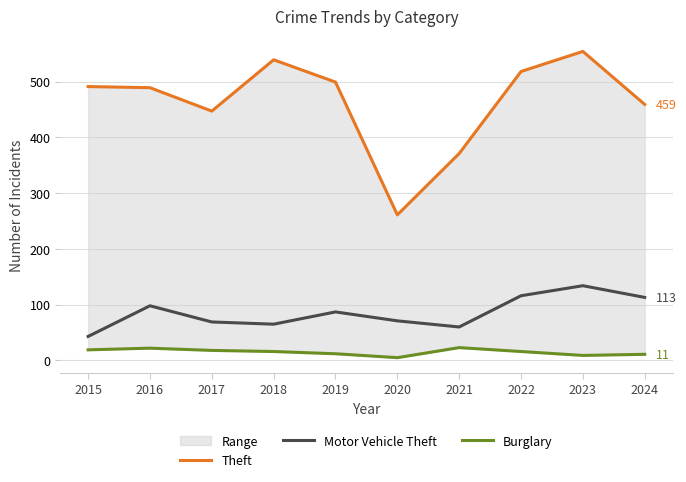

What is the value of the Burglary point at the 6th from the left?

5